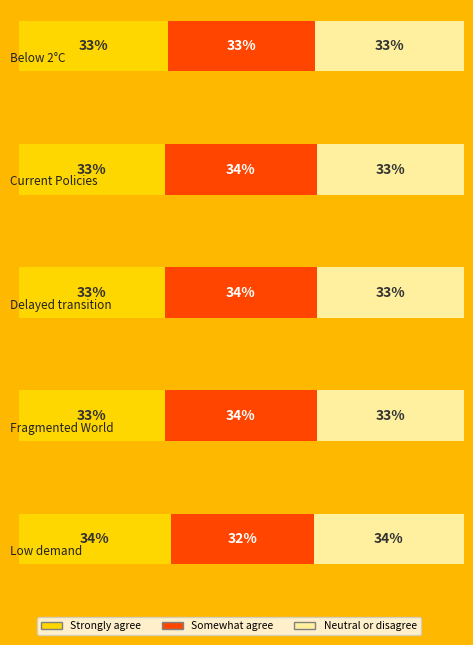

Is it true that Strongly agree equals 0.2 at Below 2°C?

False